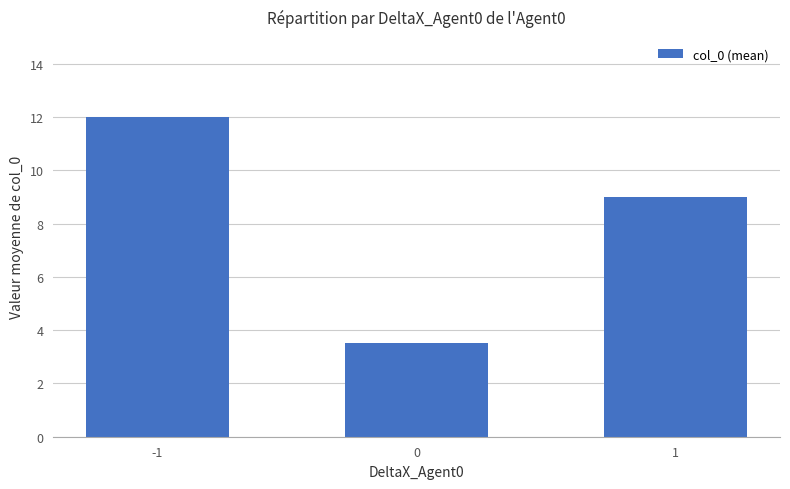

Count the number of data series in this chart.

1